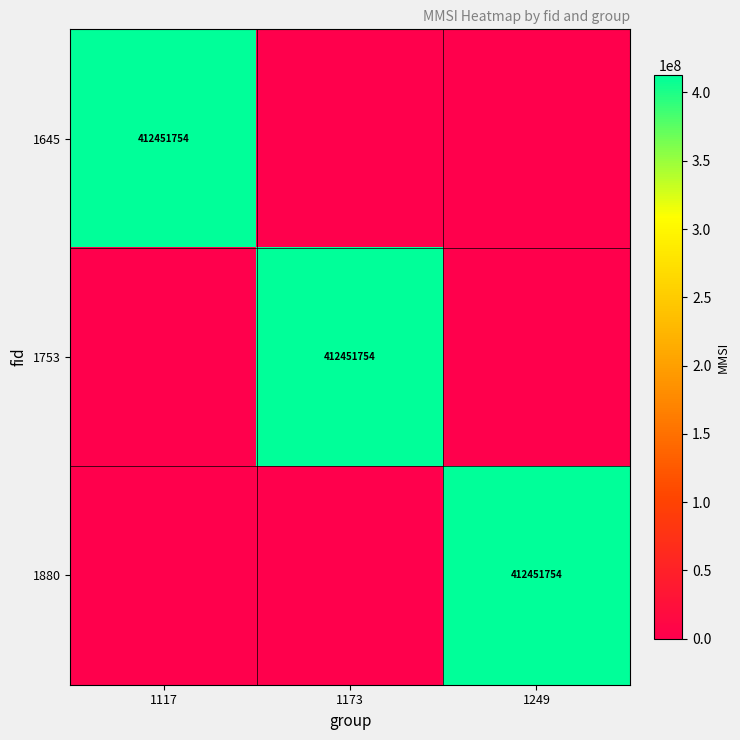

What is the difference between the highest and lowest values at 1117?

412451754